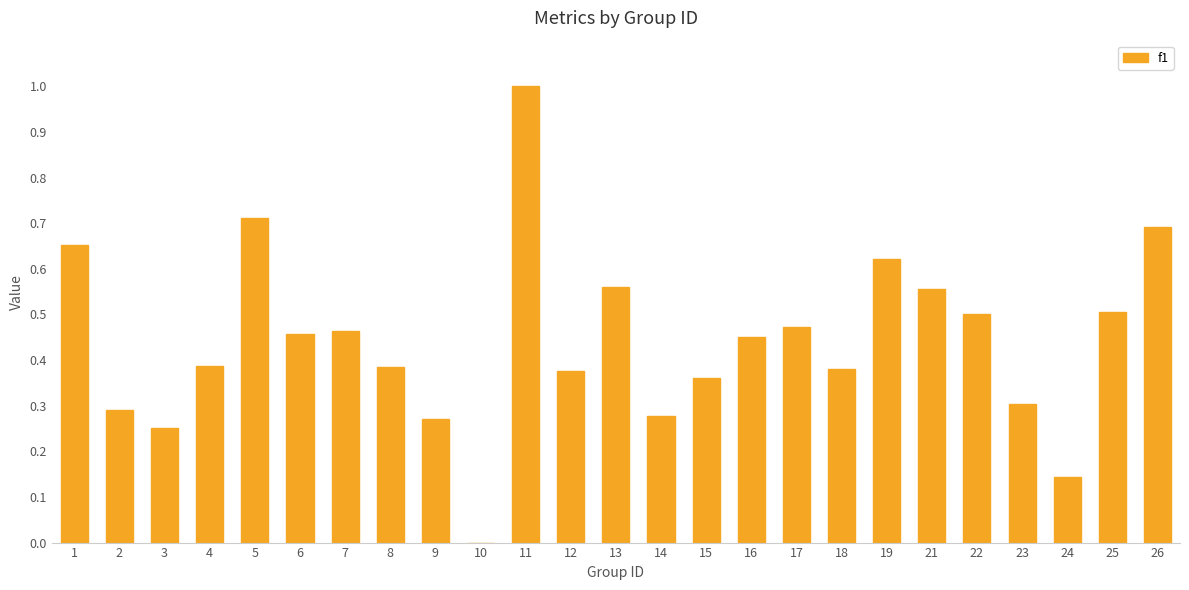

What is the change in value from 4 to 13?

+0.2